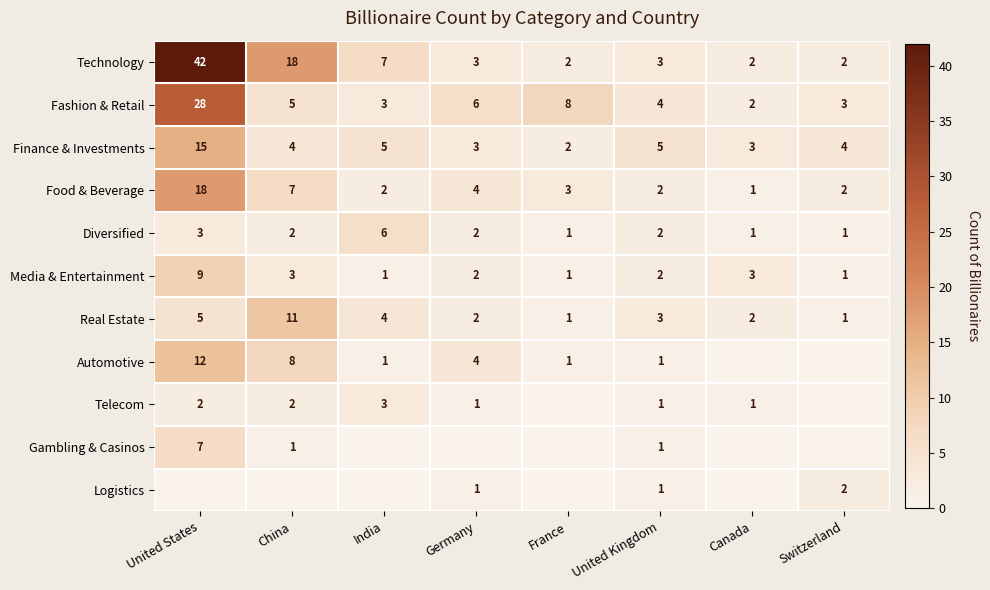

Is the value of Fashion & Retail at India greater than the value of Telecom at China?

Yes